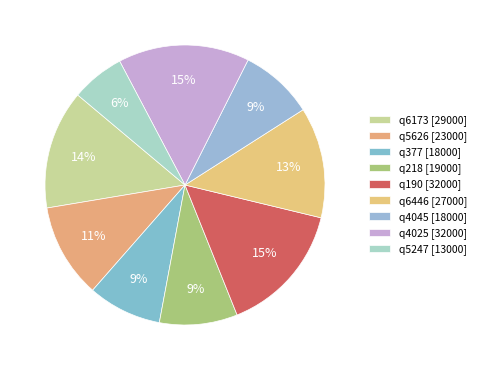

Count the number of slices in the pie.

9